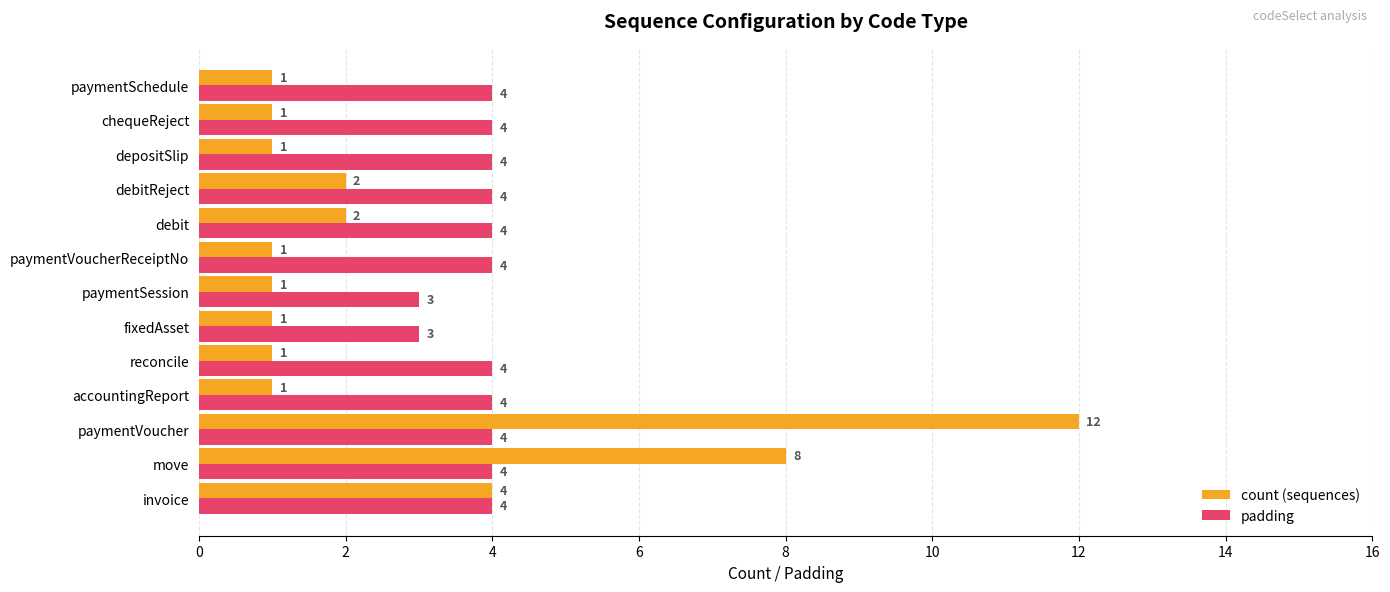

What is the sum of all padding values?

50